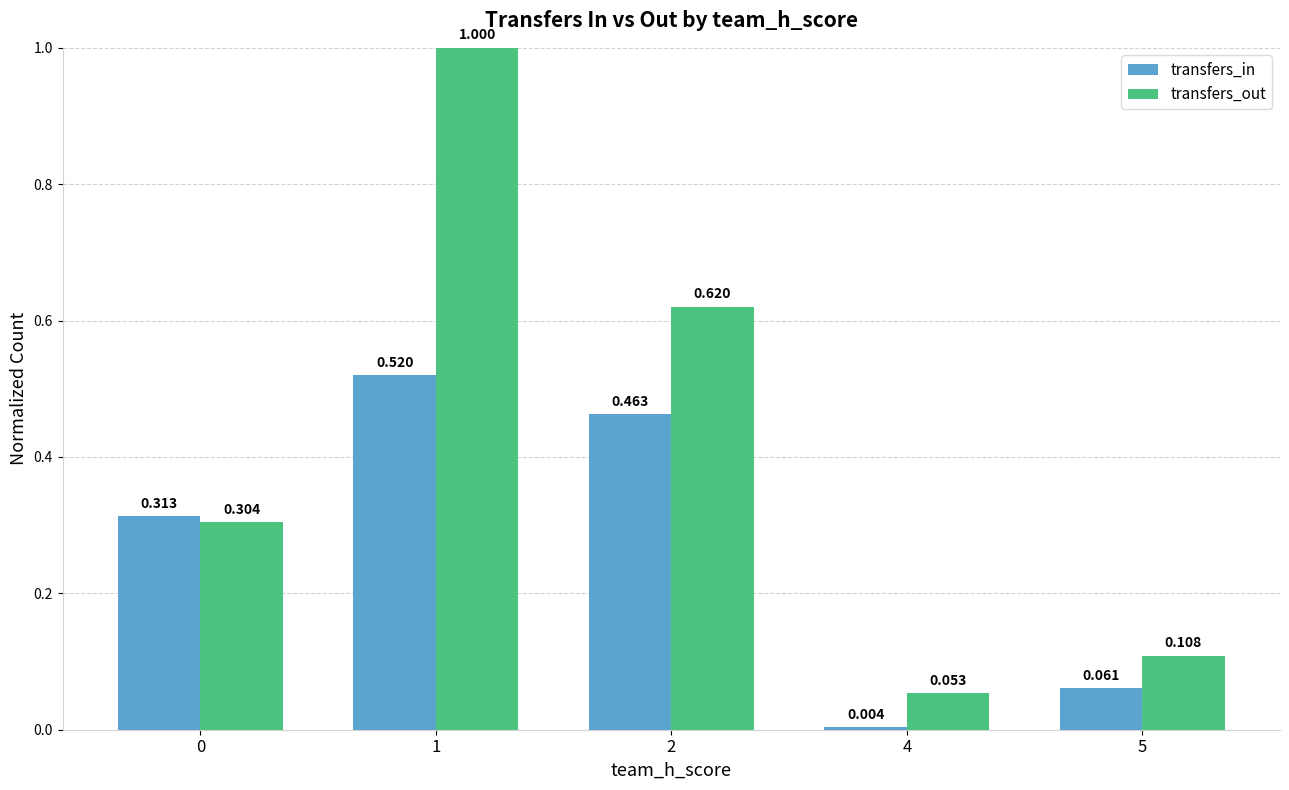

Rank the series at 5 from highest to lowest value.

transfers_out, transfers_in